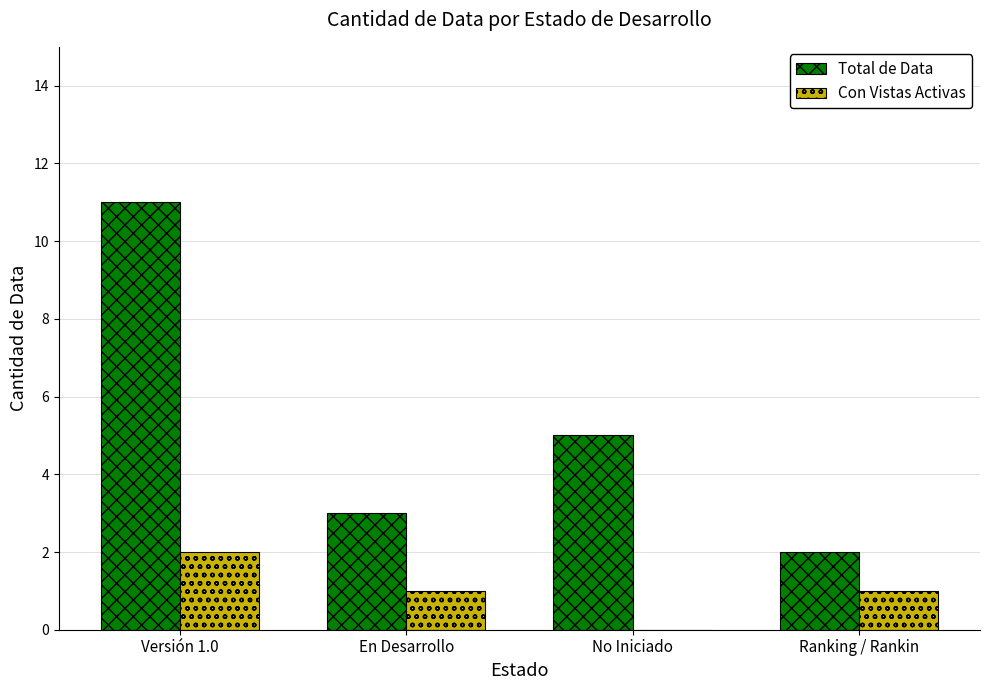

How many groups of bars are there?

4